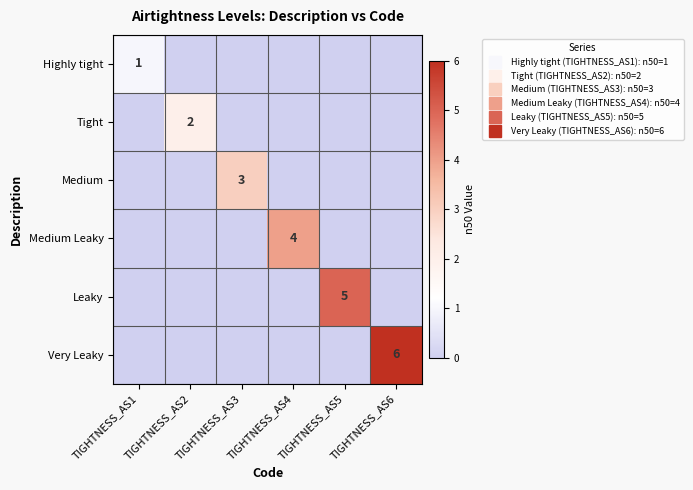

What is the average value of the Medium Leaky series?

1